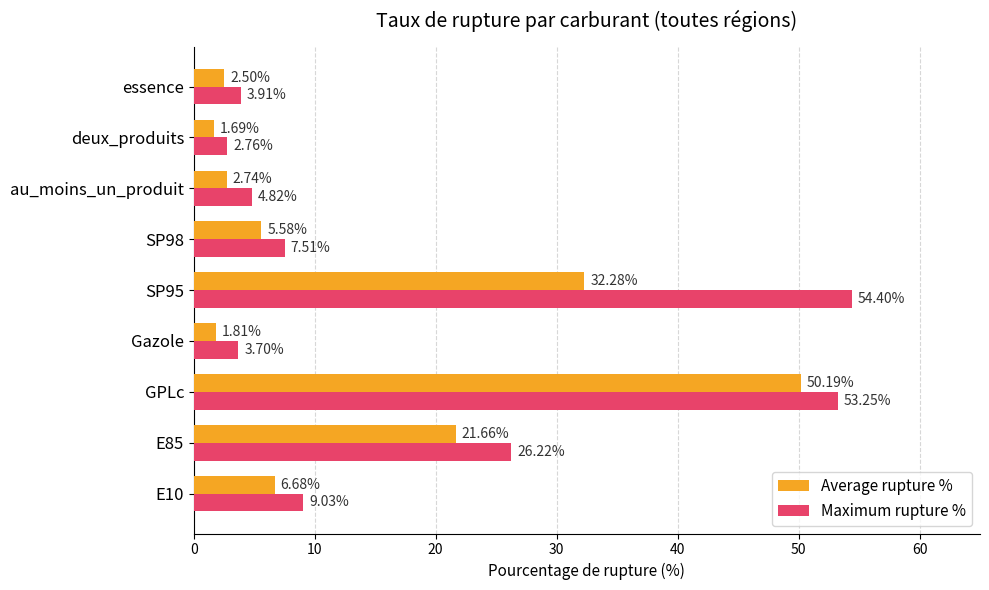

At which label is Average rupture % closest to 25?

E85